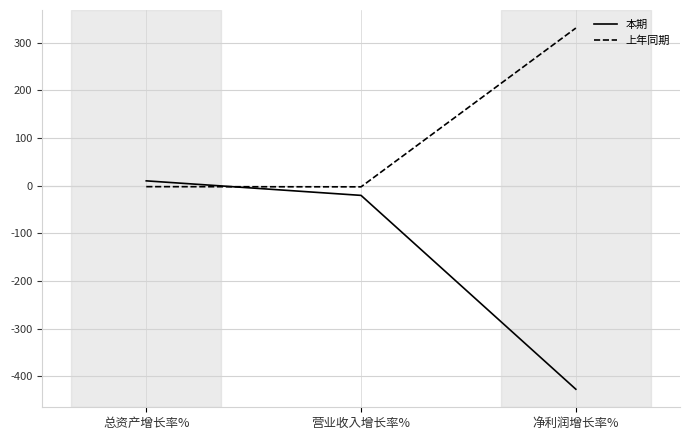

At which label is 本期 closest to -208?

营业收入增长率%